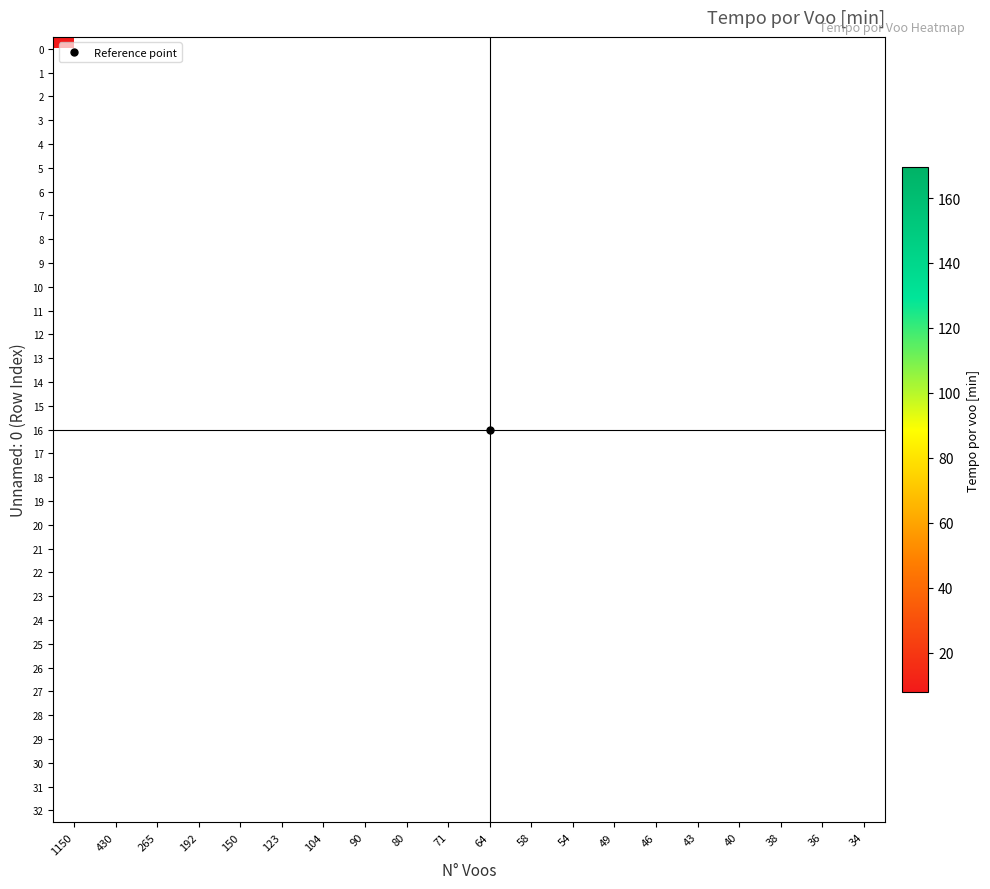

Is the value of 3 at 90 greater than the value of 8 at 90?

No